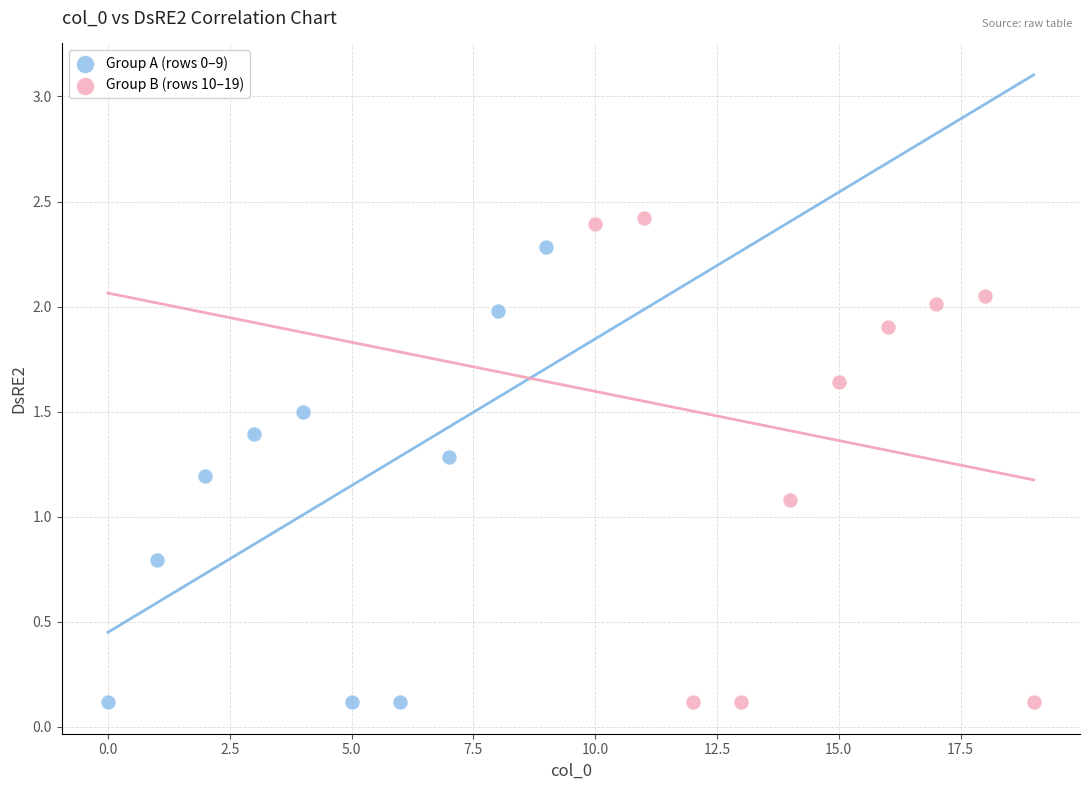

Which series contains the highest Y value?

Group B (rows 10–19)